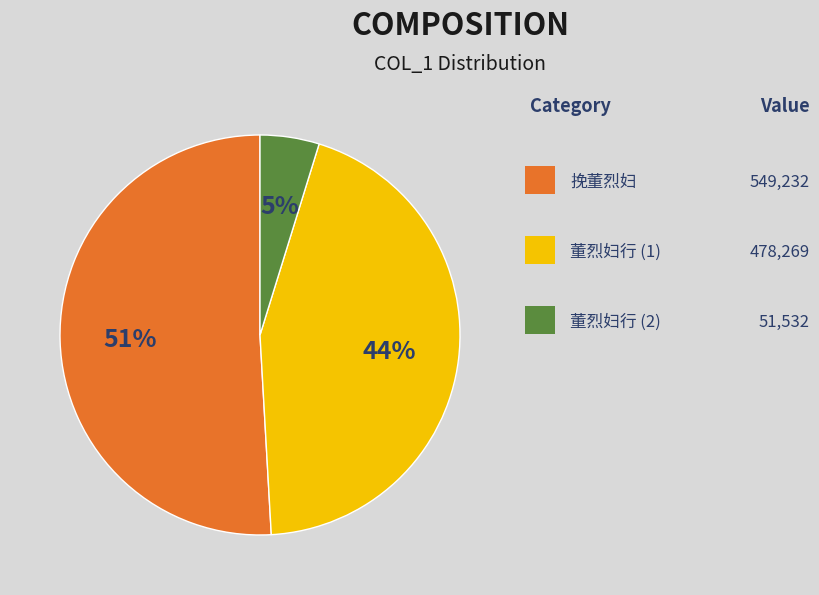

To the nearest percent, what is the difference between the largest and smallest slice percentages?

46%